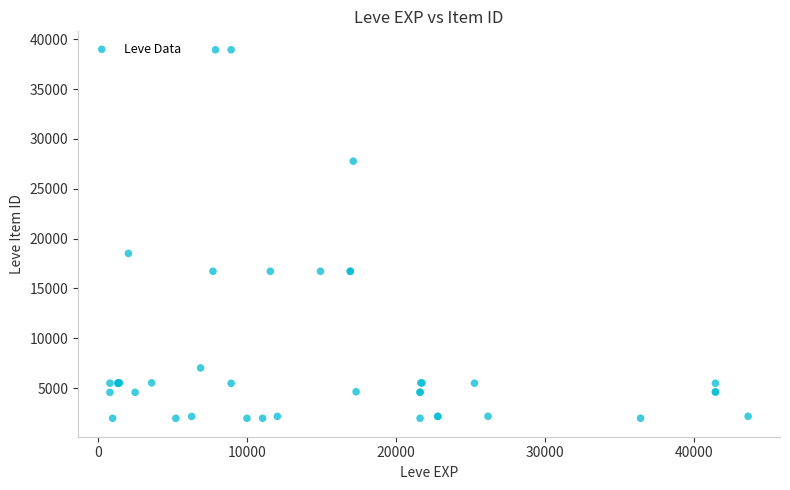

What Y value in the scatter plot is closest to 20457?

18511